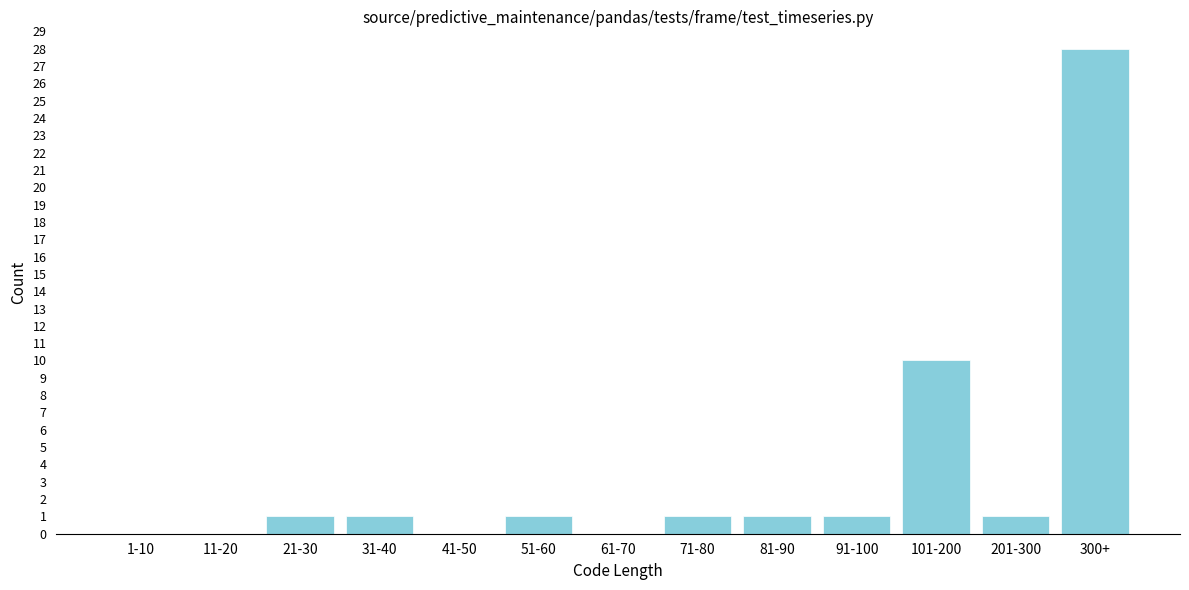

Reading left to right, what are all the values shown in this chart?

1-10=0	11-20=0	21-30=1	31-40=1	41-50=0	51-60=1	61-70=0	71-80=1	81-90=1	91-100=1	101-200=10	201-300=1	300+=28